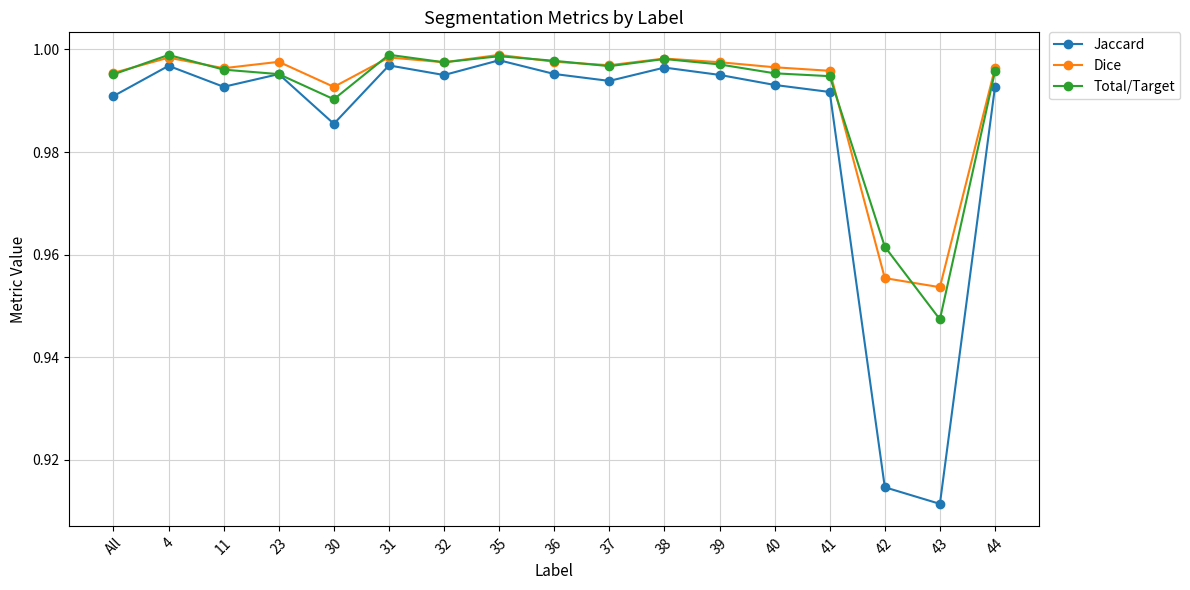

The value of Jaccard at All is 0.5. True or false?

False